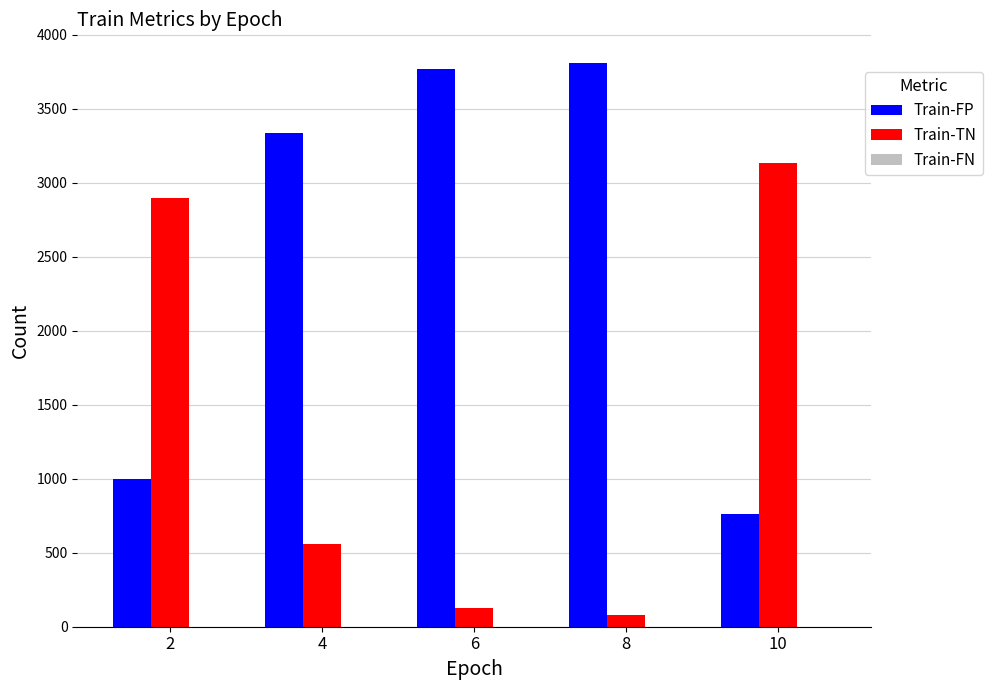

Which series has the largest total across all categories?

Train-FP